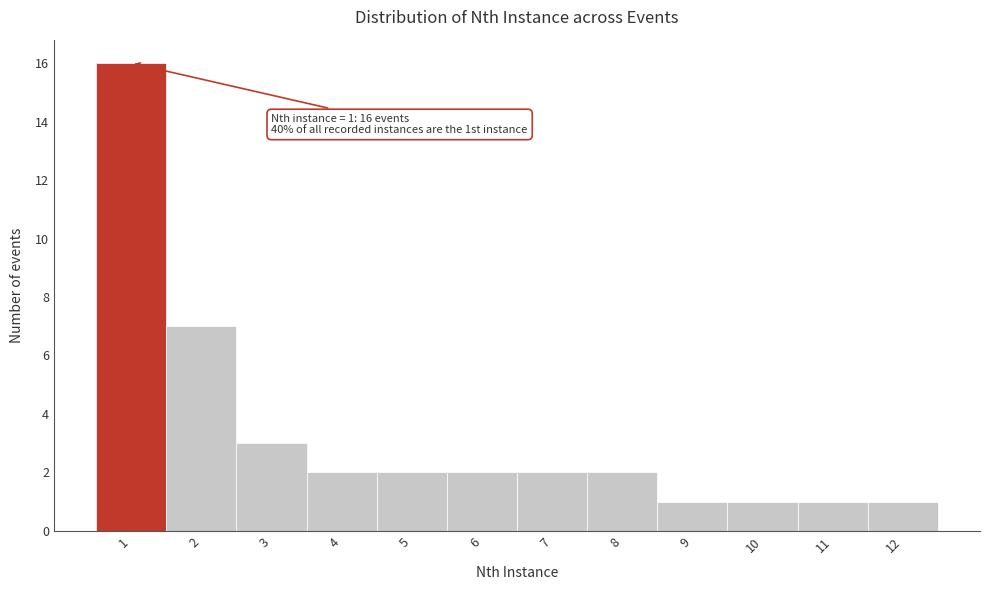

Which range on the x-axis has the tallest bar?

0.5 to 1.5